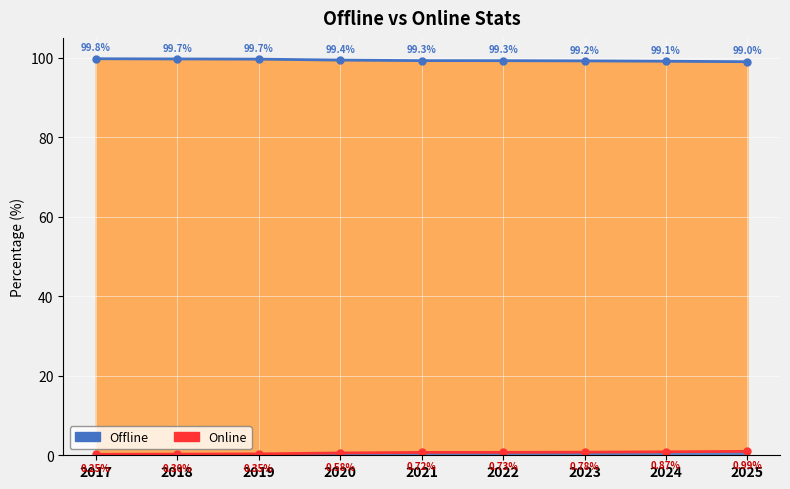

Does the chart display data point markers on the line(s)?

Yes